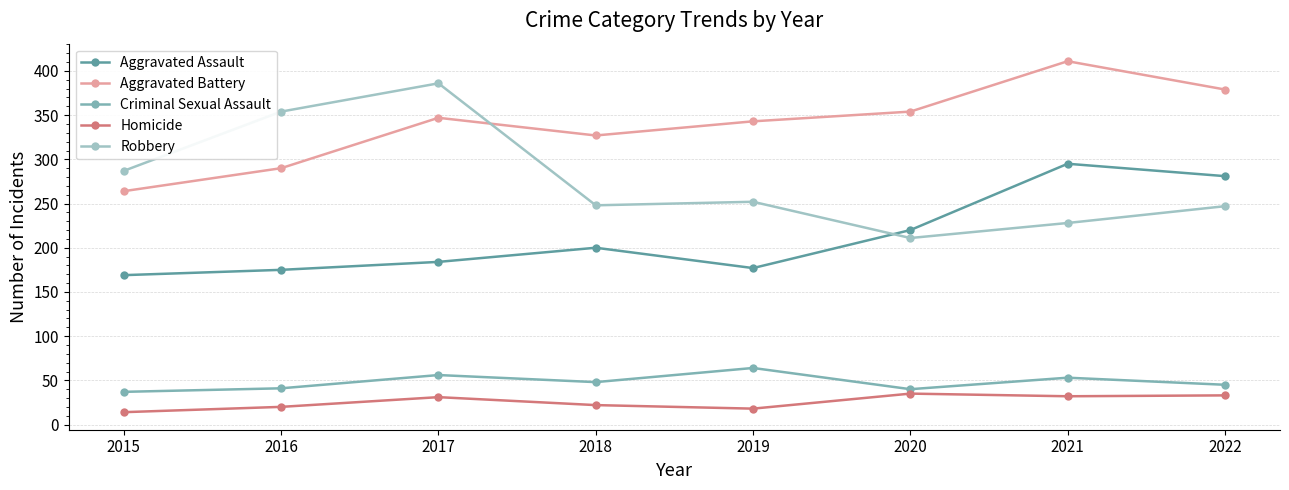

Rank the series by their maximum value, from highest to lowest.

Aggravated Battery, Robbery, Aggravated Assault, Criminal Sexual Assault, Homicide